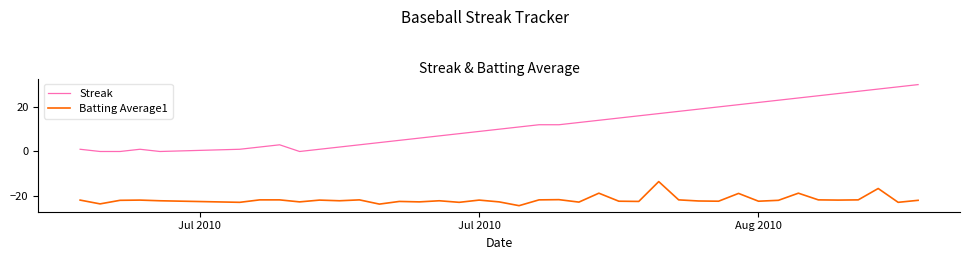

Which series has the largest total across all categories?

Streak